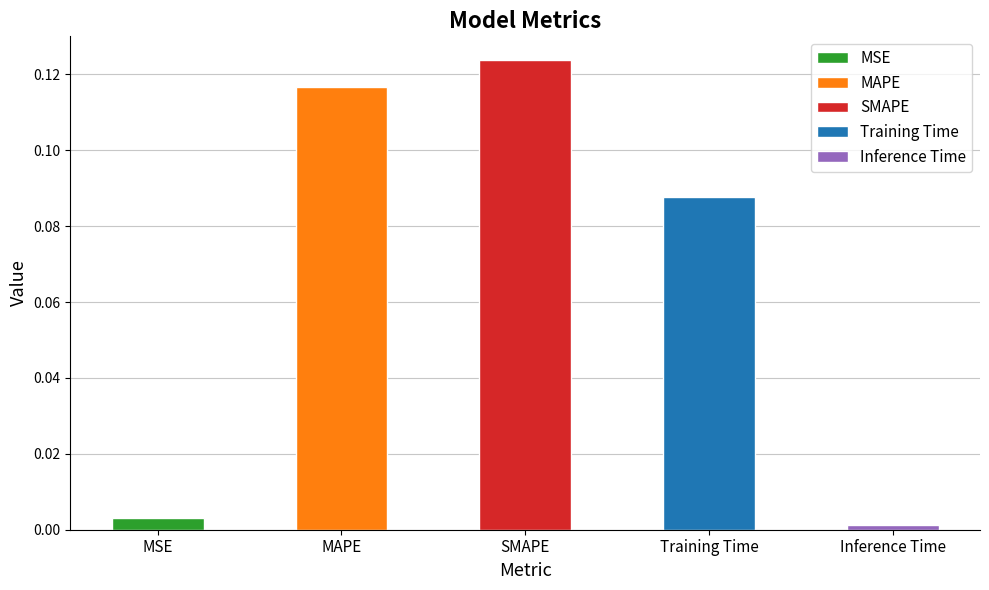

What is the value of the 3rd bar from the left?

0.1